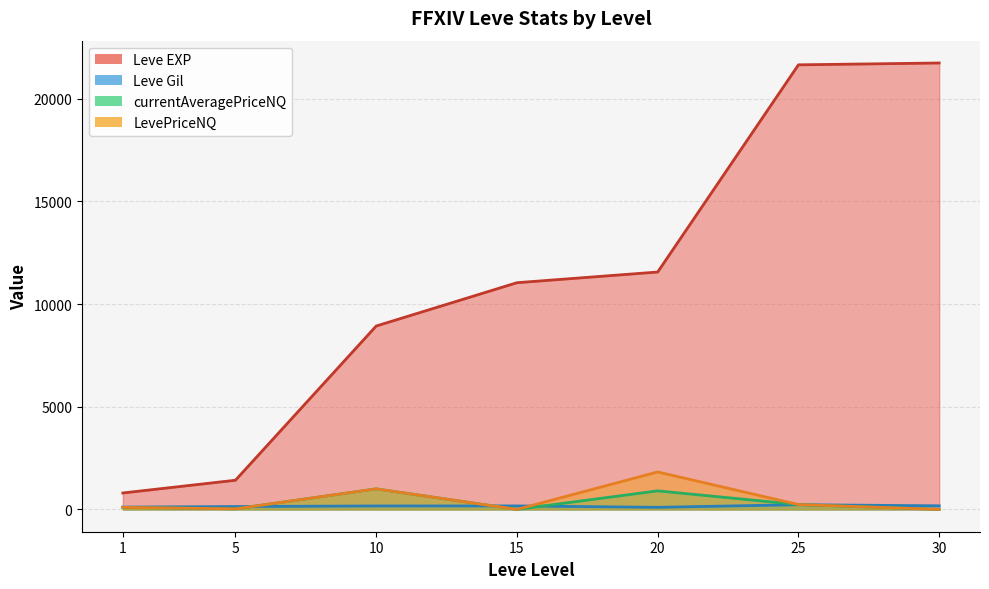

Is the value of currentAveragePriceNQ at 20 greater than the value of LevePriceNQ at 10?

No